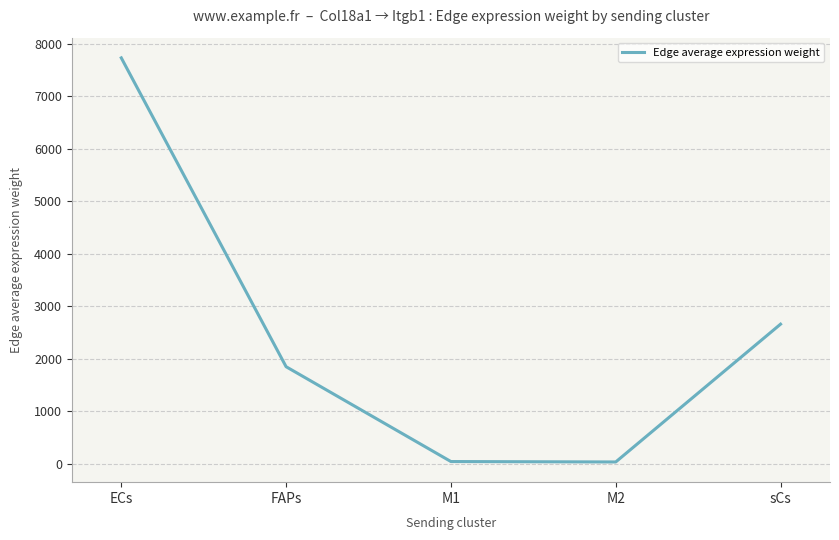

Where does the data first go above 1847?

ECs